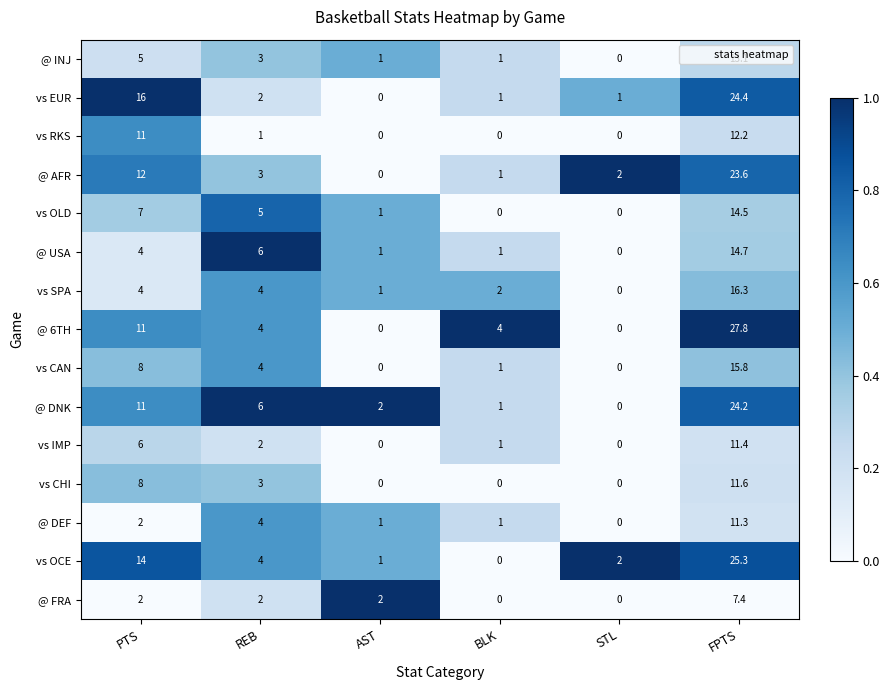

Is the value of vs SPA at REB greater than the value of vs CHI at AST?

Yes